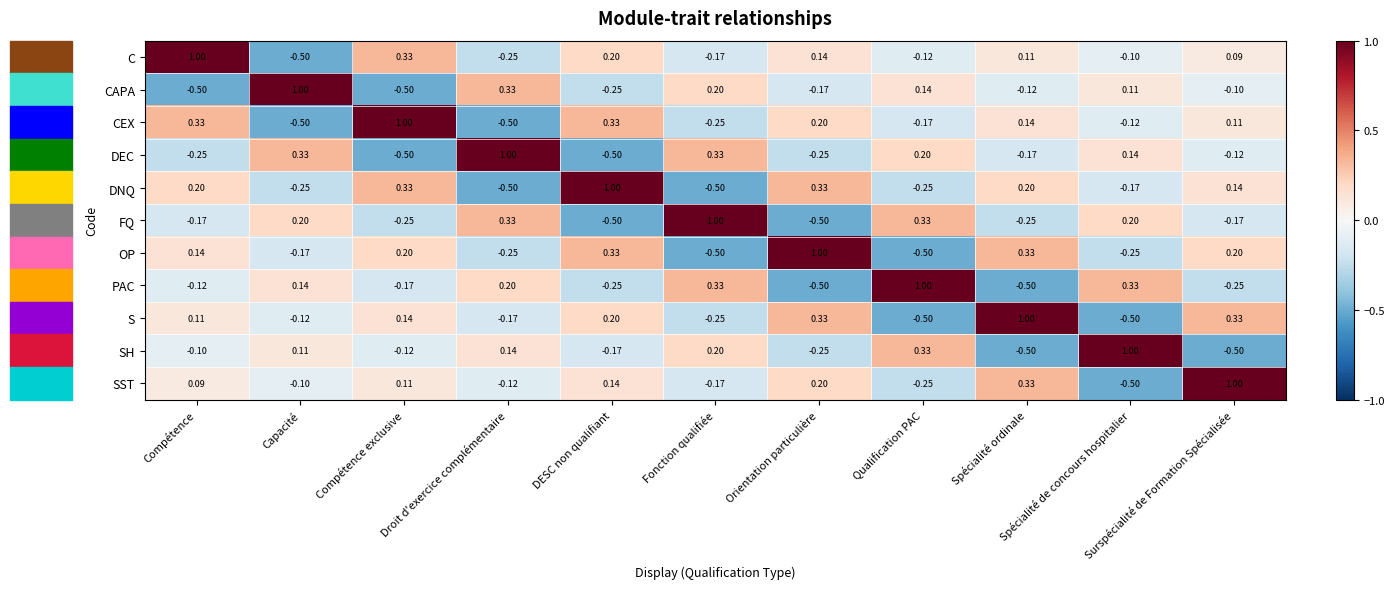

Which label corresponds to the smallest value in the chart?

Capacité